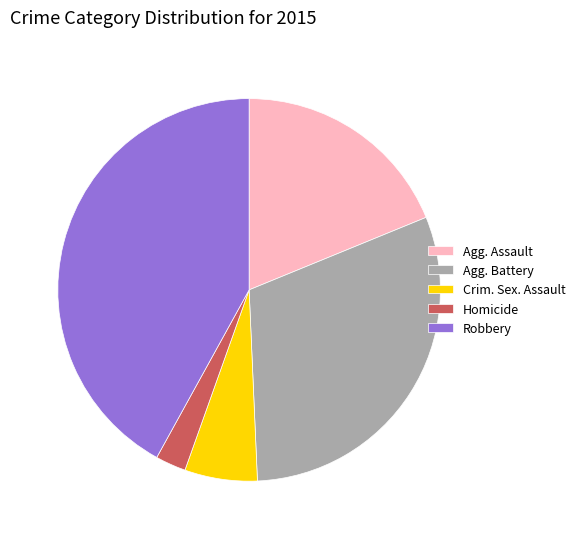

How many segments does this pie chart have?

5